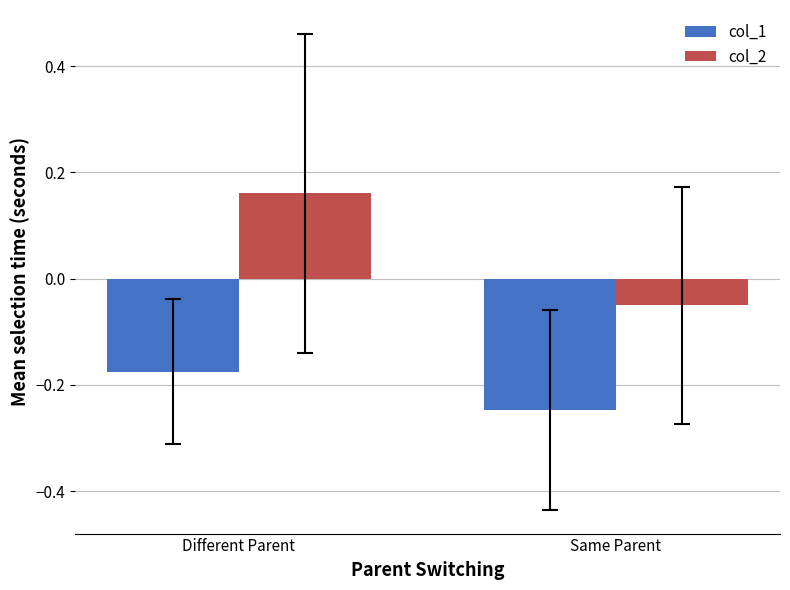

Is it true that col_2 equals 0.1 at Different Parent?

False